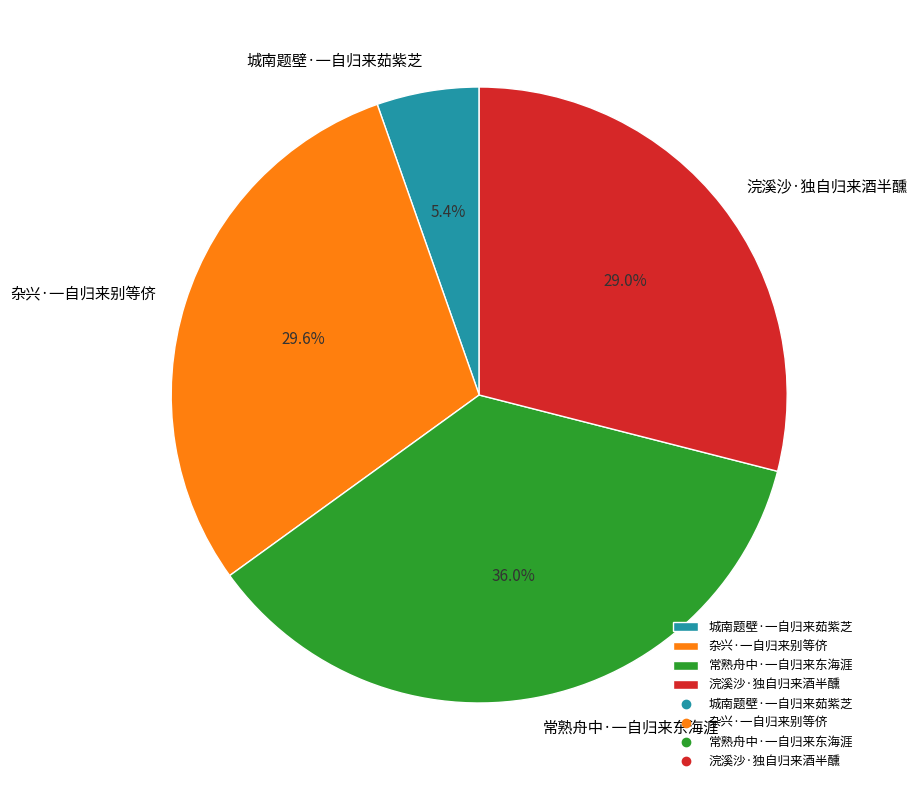

Is there any slice that represents more than half of the pie?

No